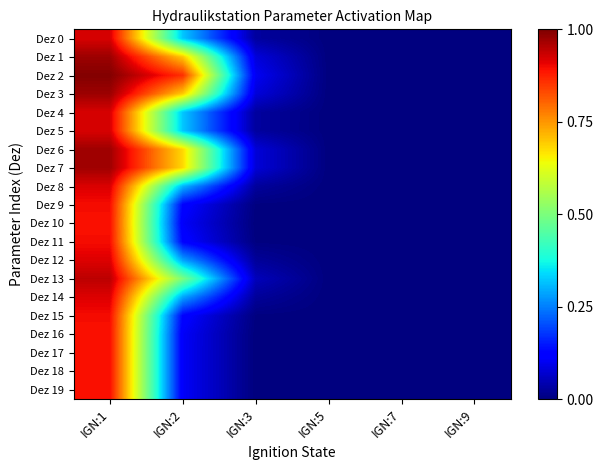

Between IGN:1 and IGN:3, which series saw the biggest shift?

Dez 2